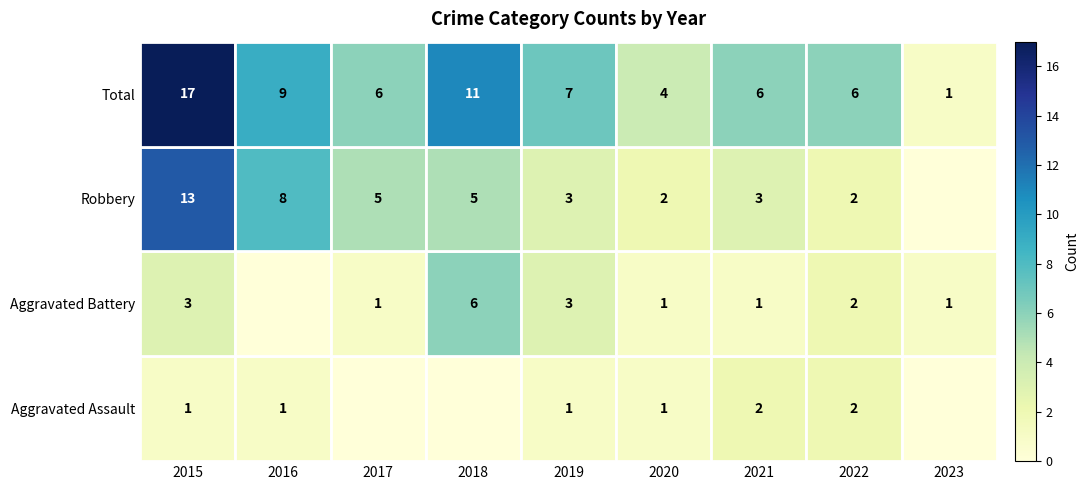

Where is Total nearest to the value 9?

2016